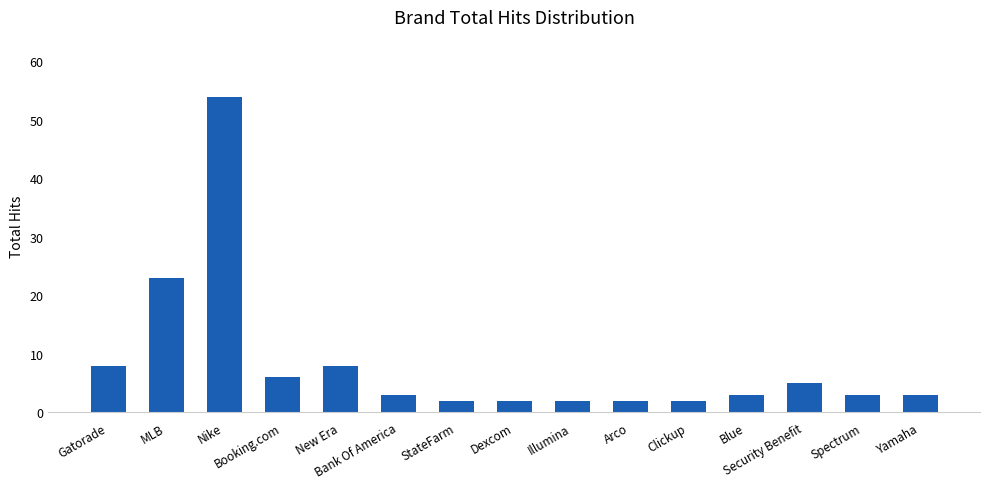

Approximately how many times larger is the value at Gatorade compared to Illumina?

4.0